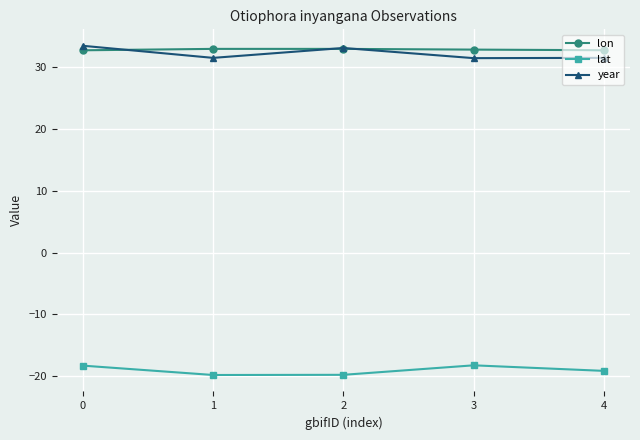

What is the value of the year point at the 3rd from the left?

33.1